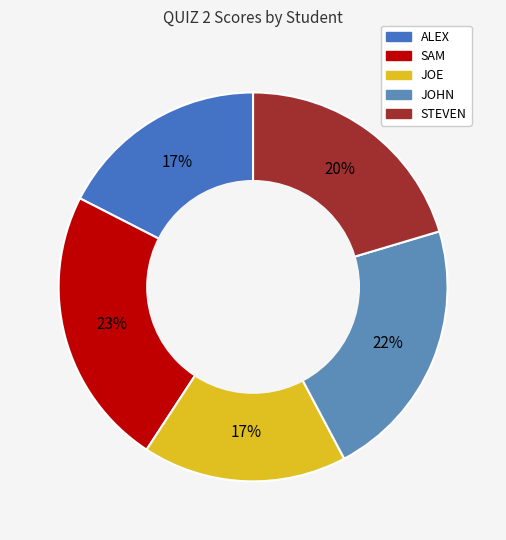

Which slice is the largest?

SAM